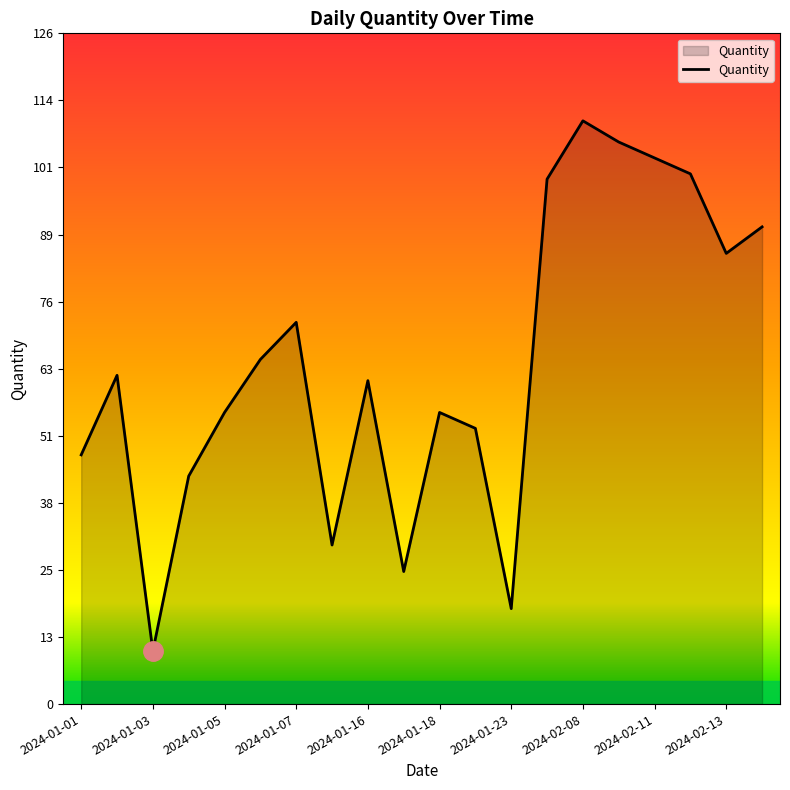

What is the minimum value shown in the chart?

10